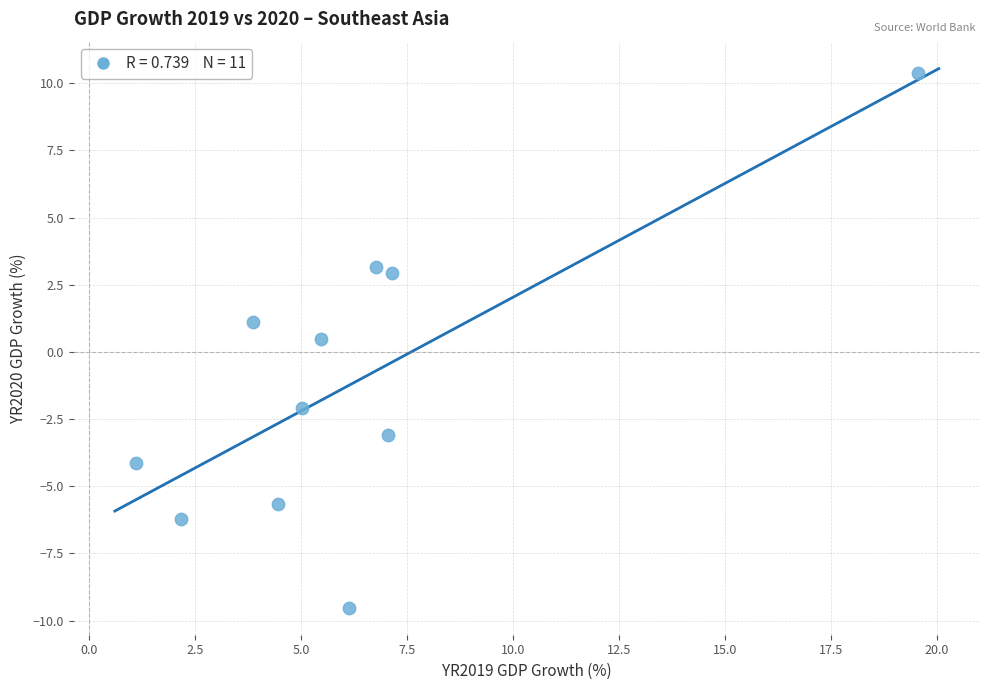

What is the range of Y values (max minus min)?

19.9